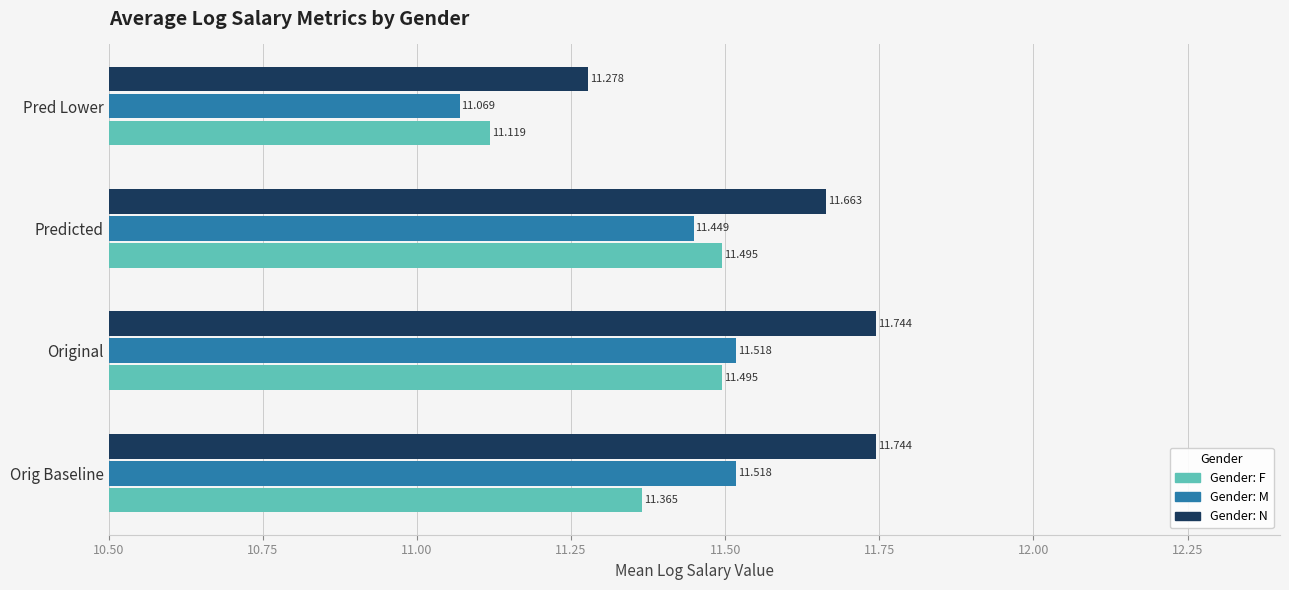

How many categories are shown in the chart?

4